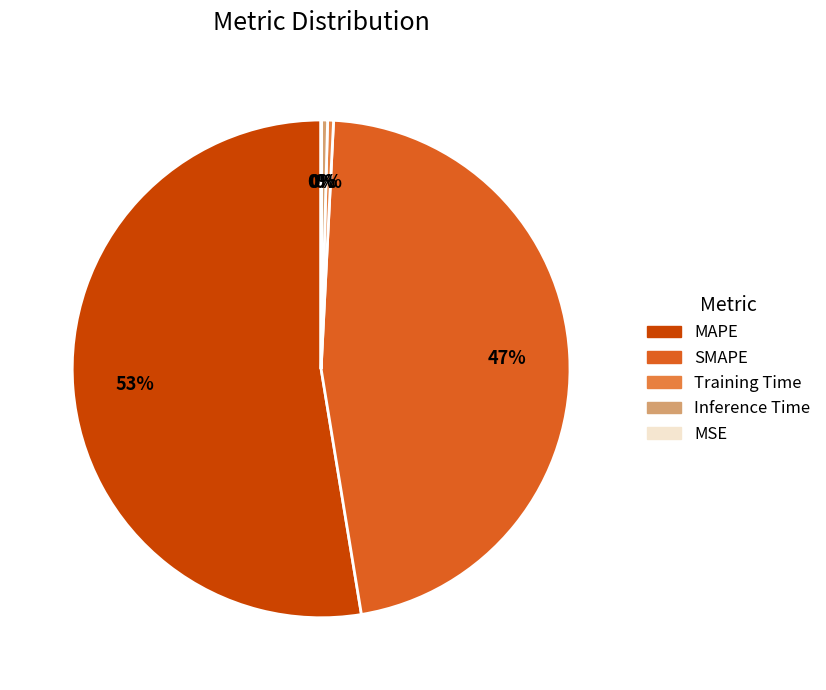

Is it true that Inference Time is 10% of the pie?

False